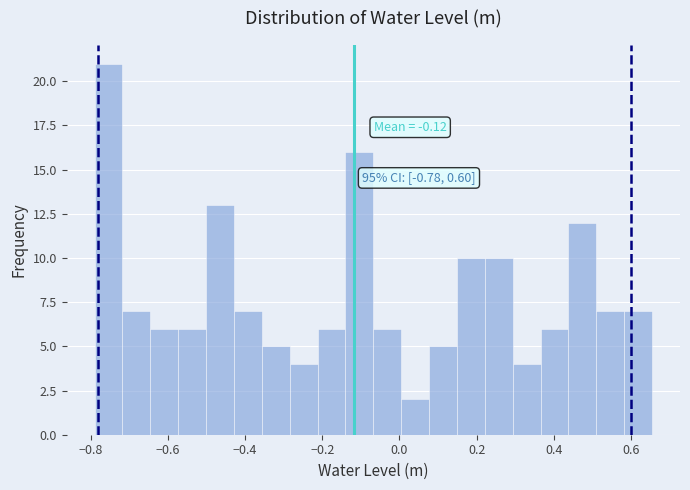

Around what value on the x-axis is the tallest bar? Give the approximate position of its centre, as read against the axis.

-0.76